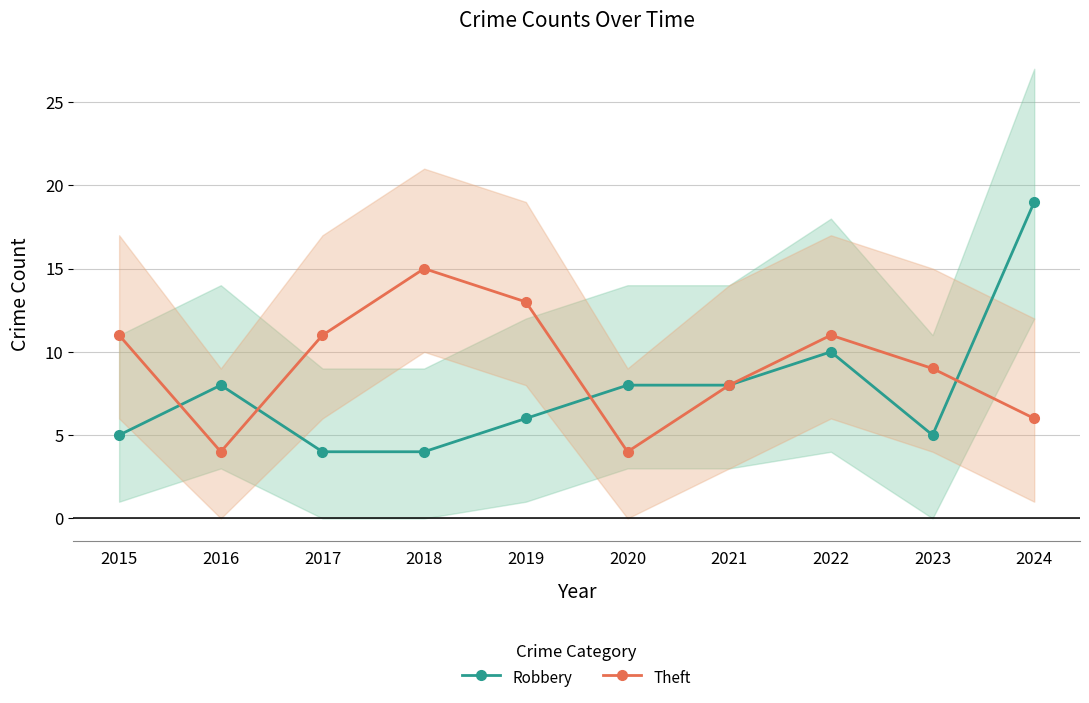

Rank the series by their average value, from lowest to highest.

Robbery, Theft